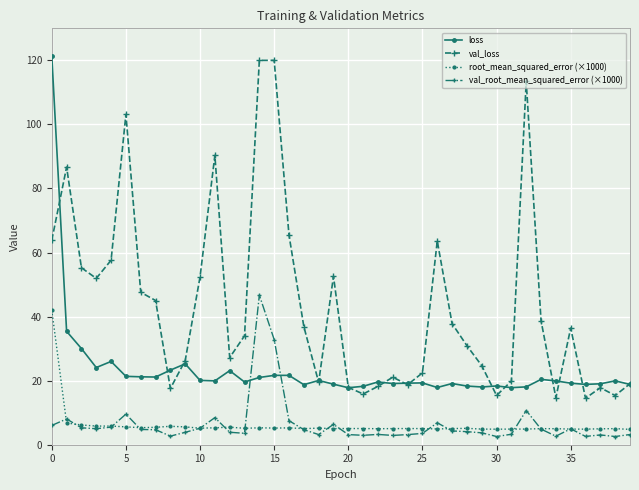

What is the value of the val_loss point at the 19th from the left?

19.5